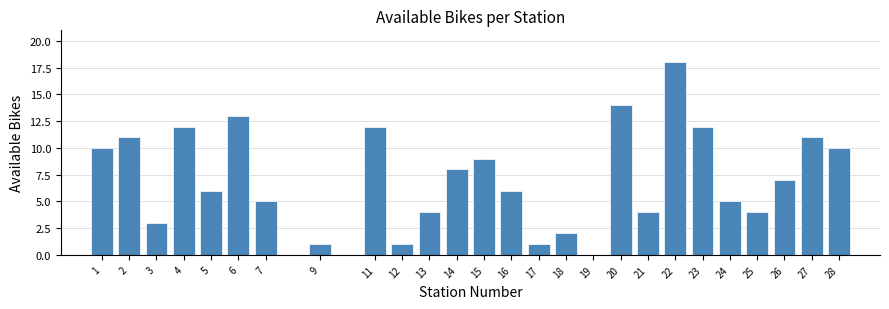

Reading right to left, what are all the values shown in this chart?

28=10	27=11	26=7	25=4	24=5	23=12	22=18	21=4	20=14	19=0	18=2	17=1	16=6	15=9	14=8	13=4	12=1	11=12	9=1	7=5	6=13	5=6	4=12	3=3	2=11	1=10